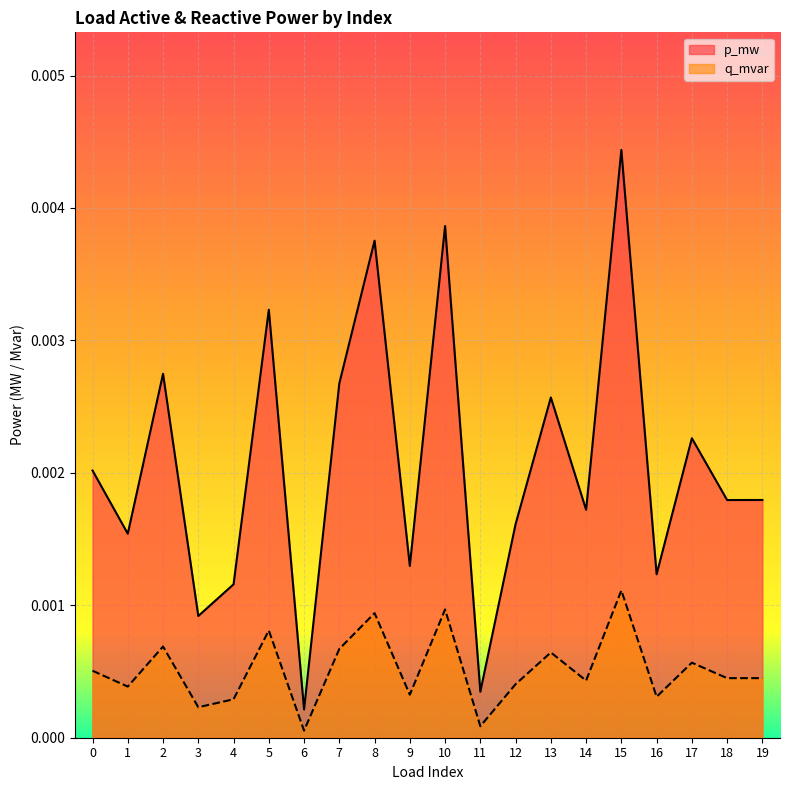

At which category does p_mw reach its first local peak?

2